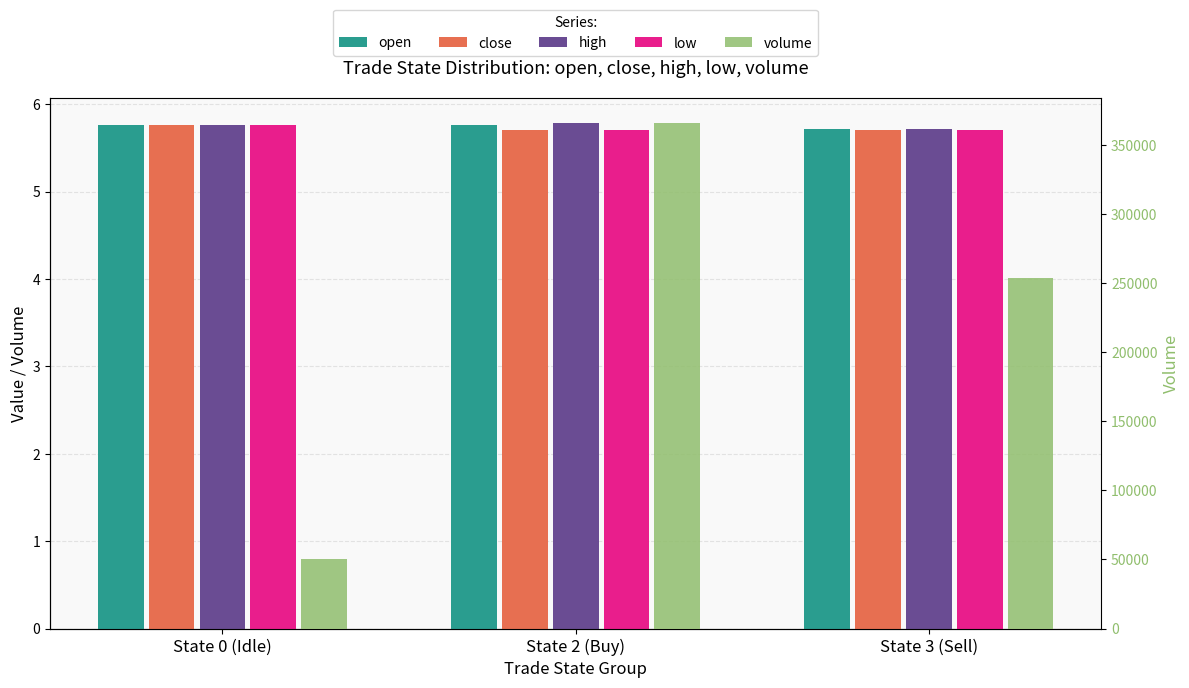

The value of open at State 0 (Idle) is 10.1. True or false?

False